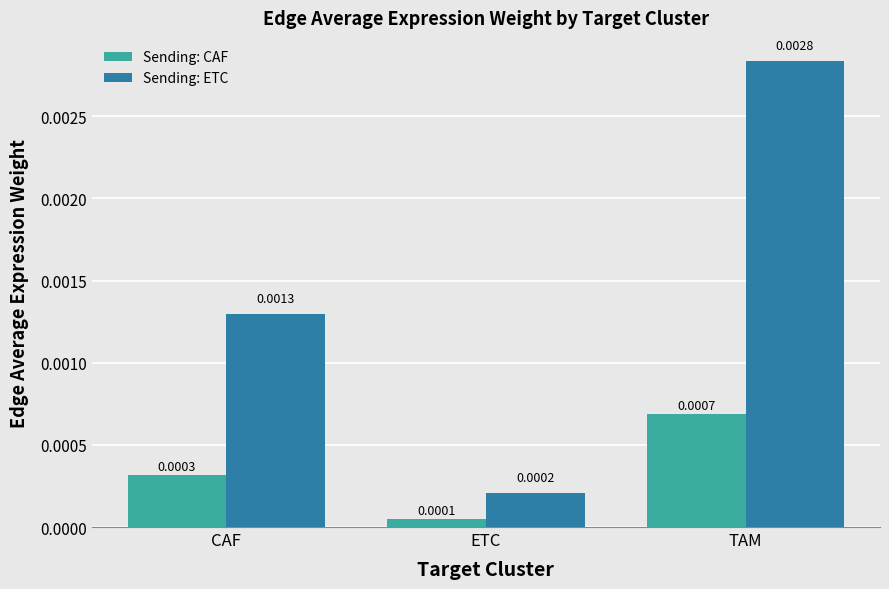

Between ETC and TAM, which series saw the biggest shift?

Sending: ETC